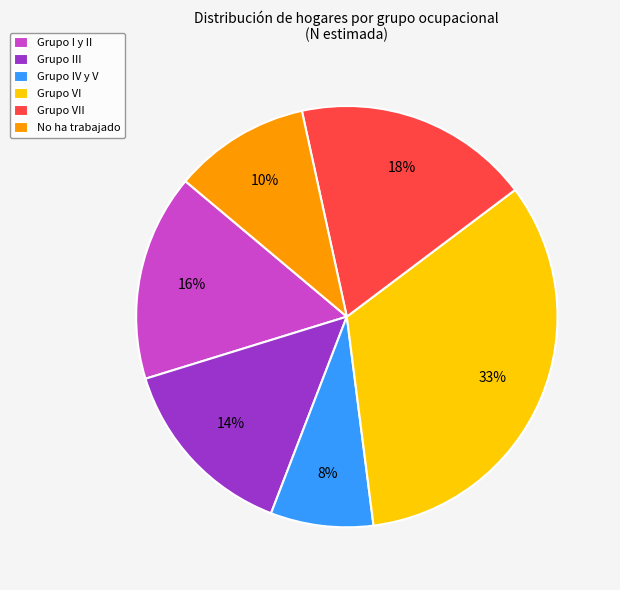

How many slices are in this pie chart?

6